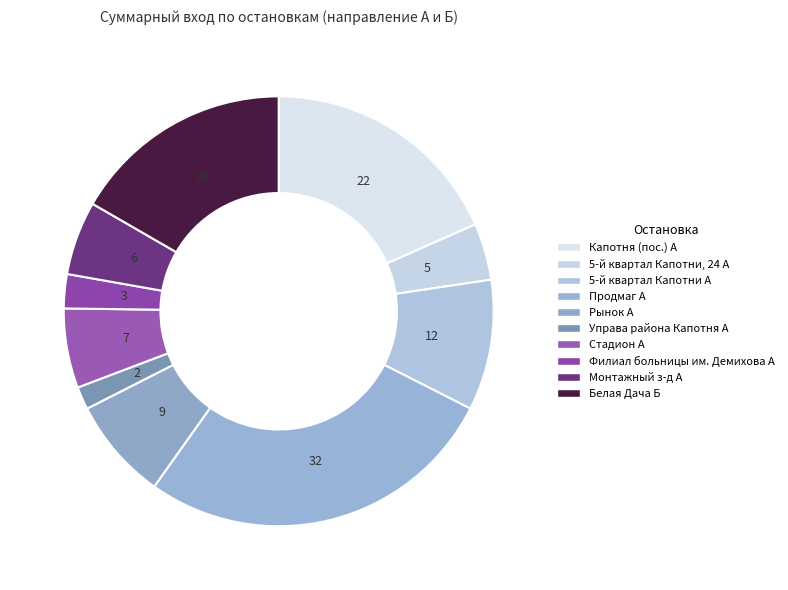

Which category has the biggest portion of the pie?

Продмаг А